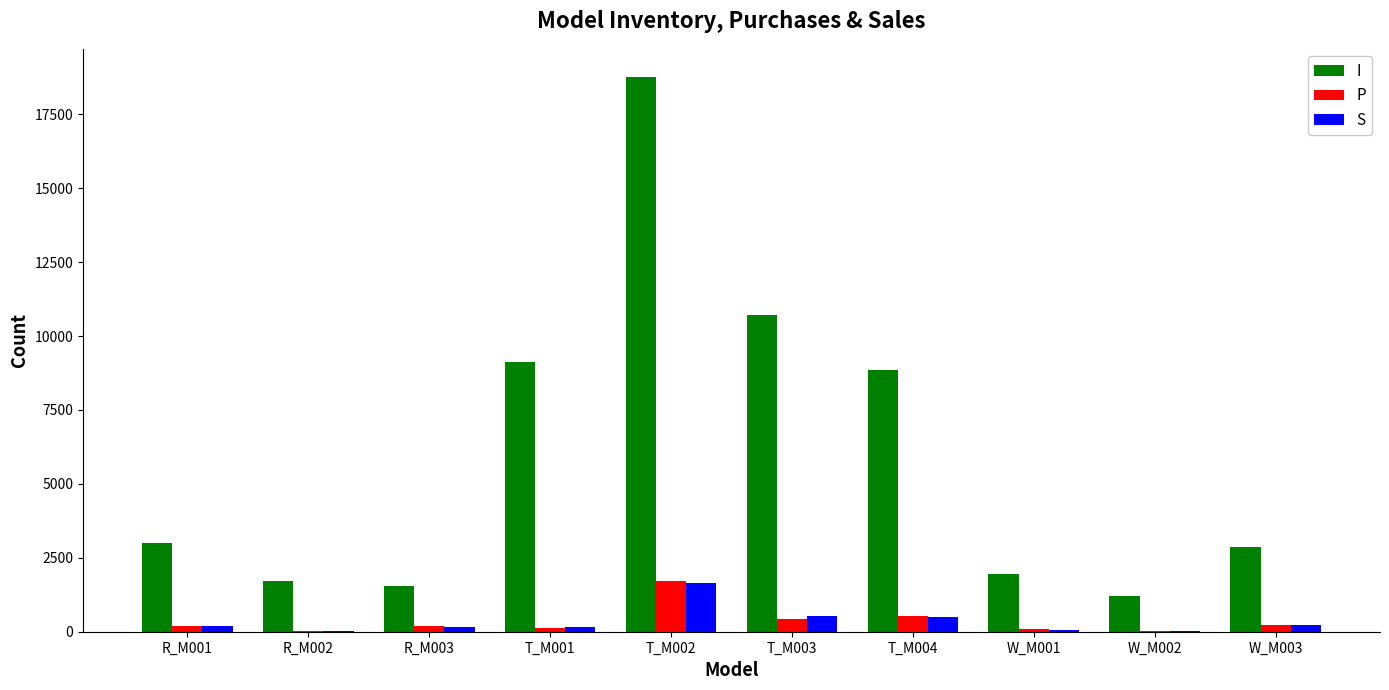

What is the sum of all S values?

3528